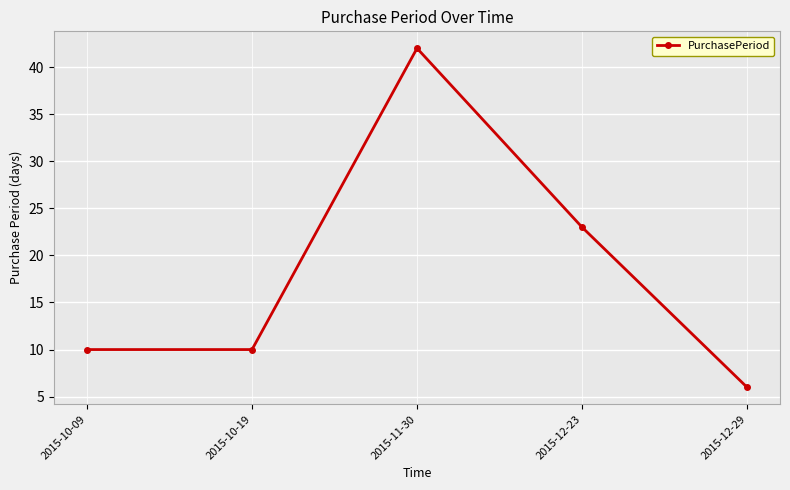

What is the ratio of the value at 2015-10-19 to the value at 2015-10-09?

1.0